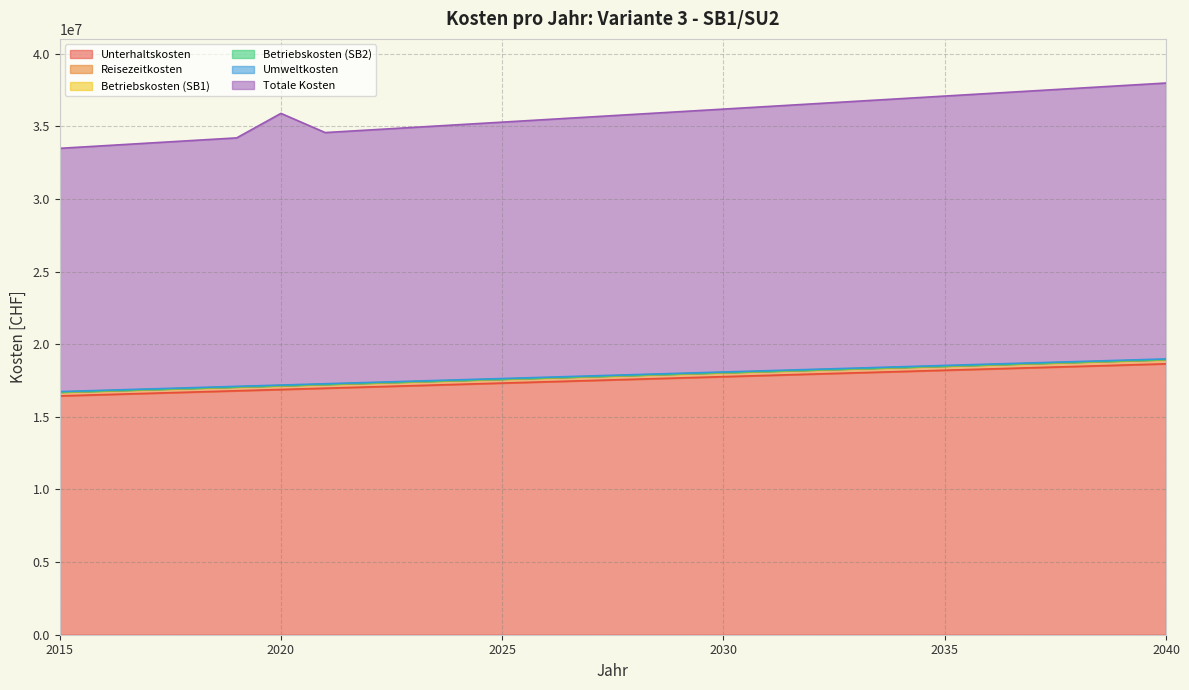

What is the greatest value displayed?

18990161.8